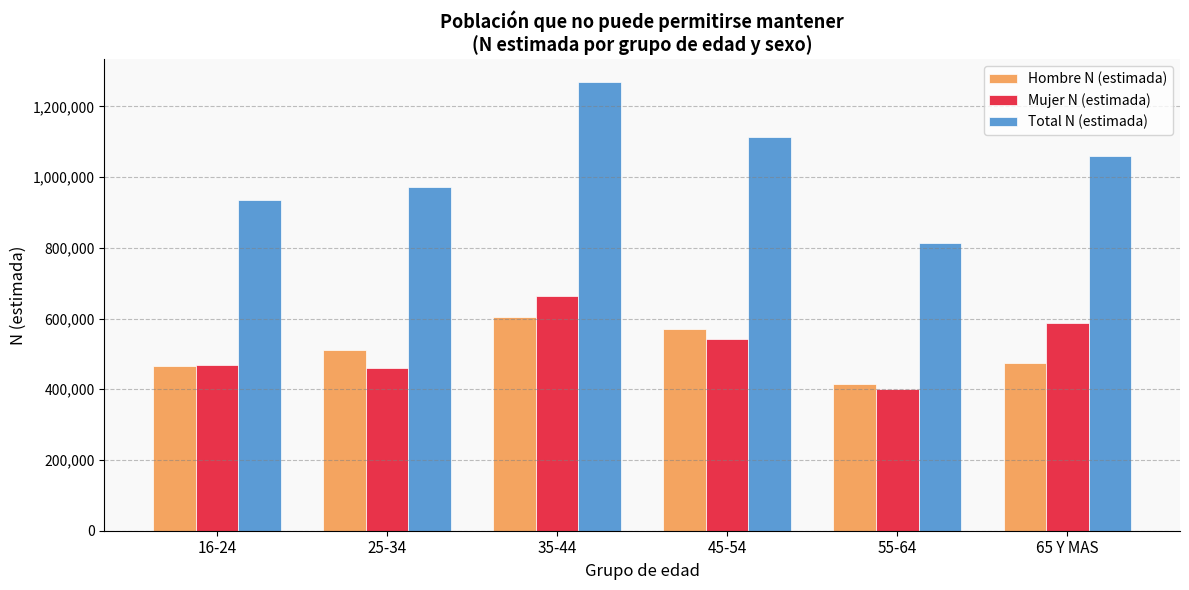

List the series in order of their peak value, highest first.

Total N (estimada), Mujer N (estimada), Hombre N (estimada)